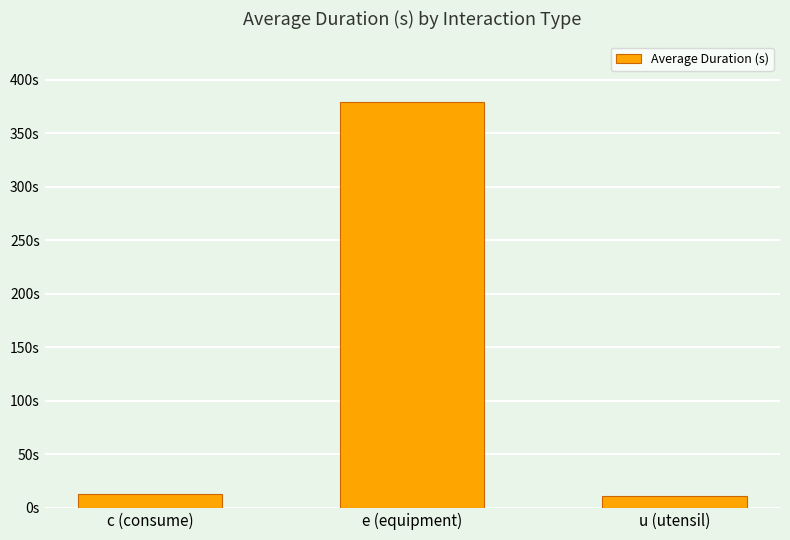

What is the label of the 2nd bar from the left?

e (equipment)